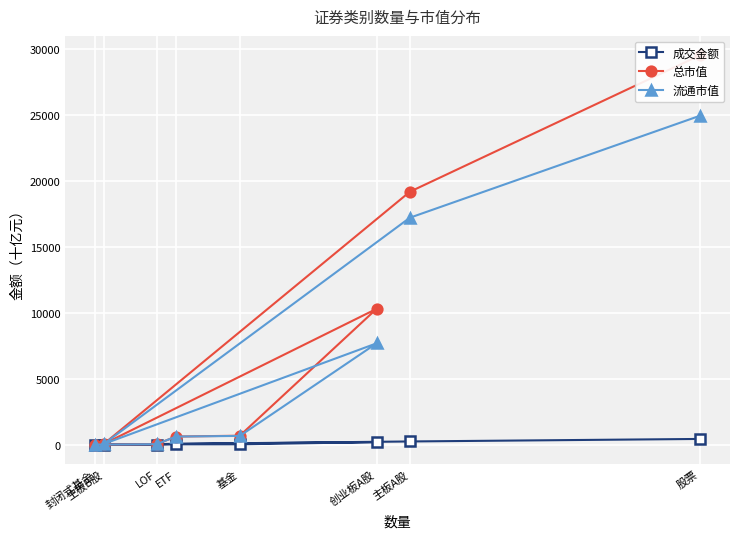

The value of 成交金额 at 封闭式基金 is 0.0. True or false?

True